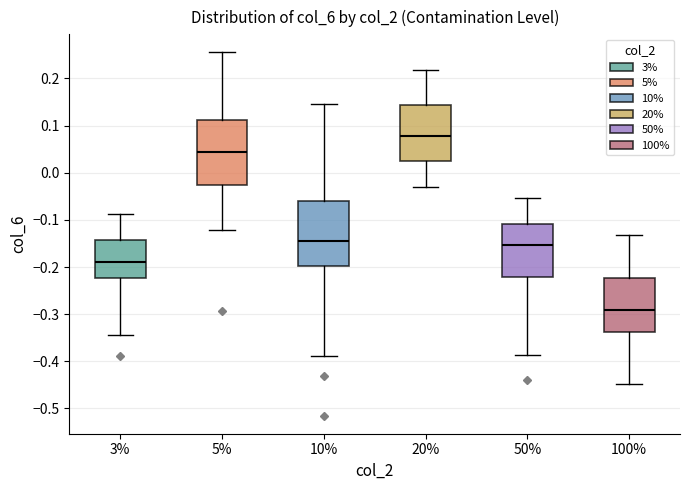

Where is the upper edge of the box at x = 3% on the y-axis? The values are not printed on the chart, so give them approximately, as read against the axis.

-0.14